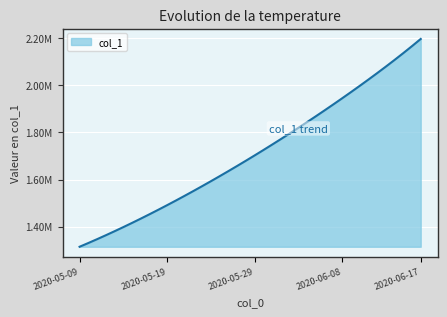

Does the chart display data point markers on the line(s)?

No